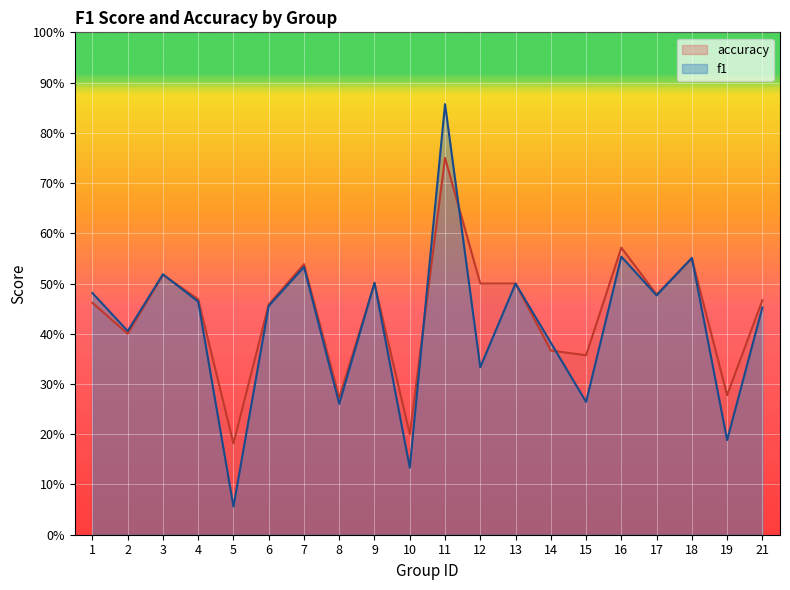

How many lines are shown in the chart?

2